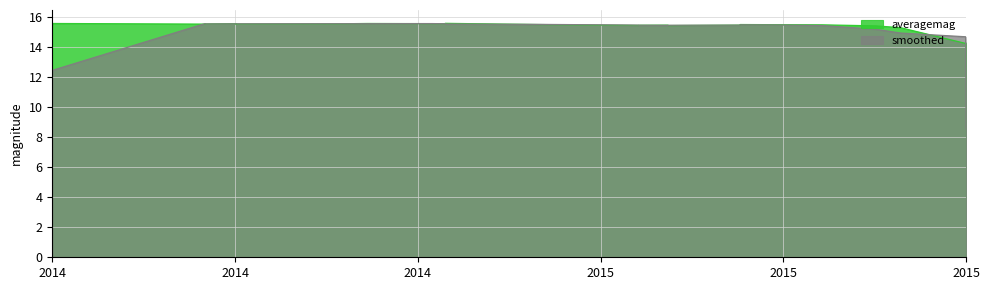

Reading left to right, transcribe all the data shown in this chart.

15.6	15.6	15.6	15.6	15.6	15.6	15.6	15.6	15.6	15.6	15.6	15.6	15.6	15.6	15.5	15.5	15.5	15.5	15.5	15.5	15.5	15.5	15.5	15.5	15.5	15.5	15.5	15.4	15.3	14.3	14.3	14.3	14.3